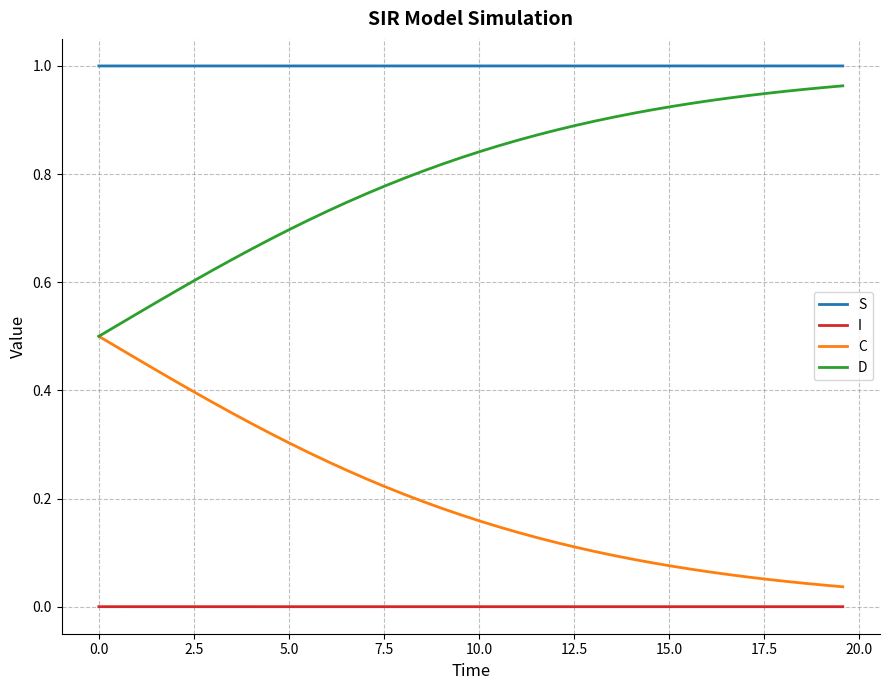

Which series has the largest total across all categories?

S